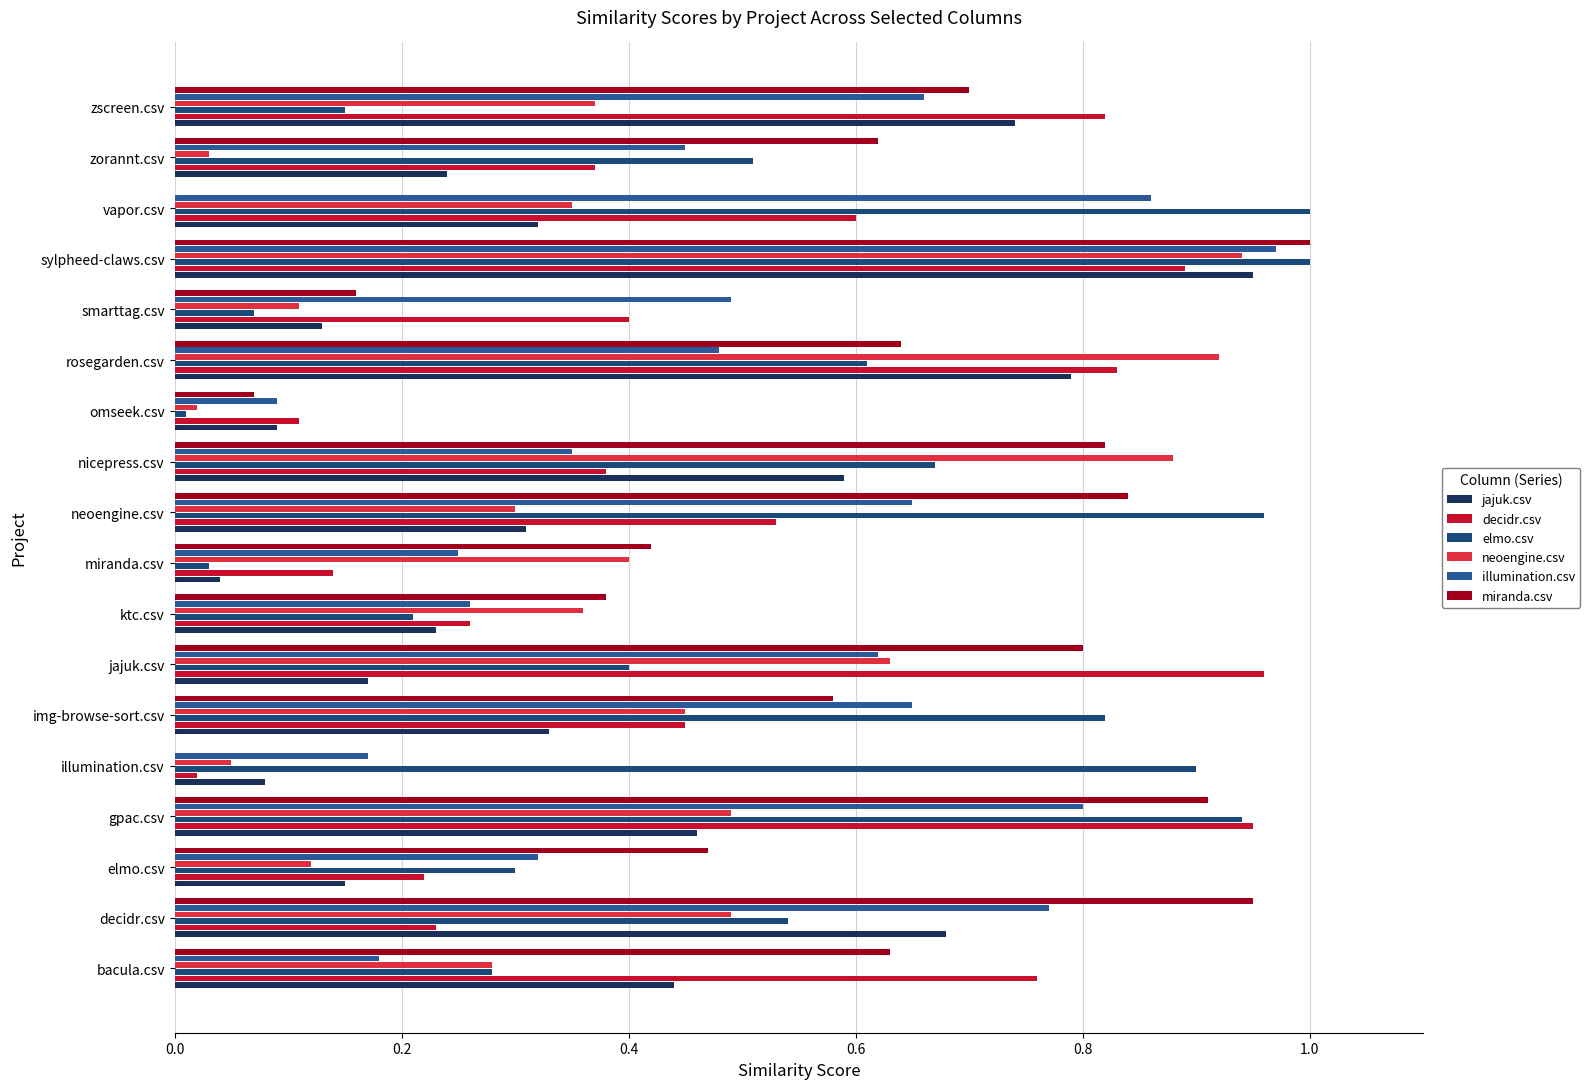

Count the number of categories in the chart.

18